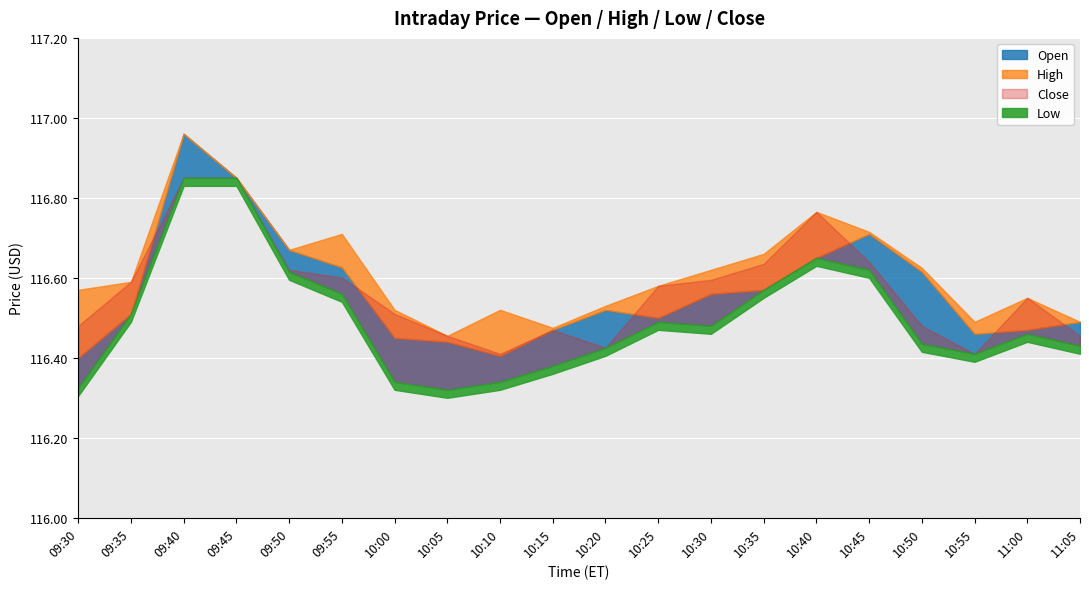

Which series ends up on top after the final intersection of Open and Close?

Open